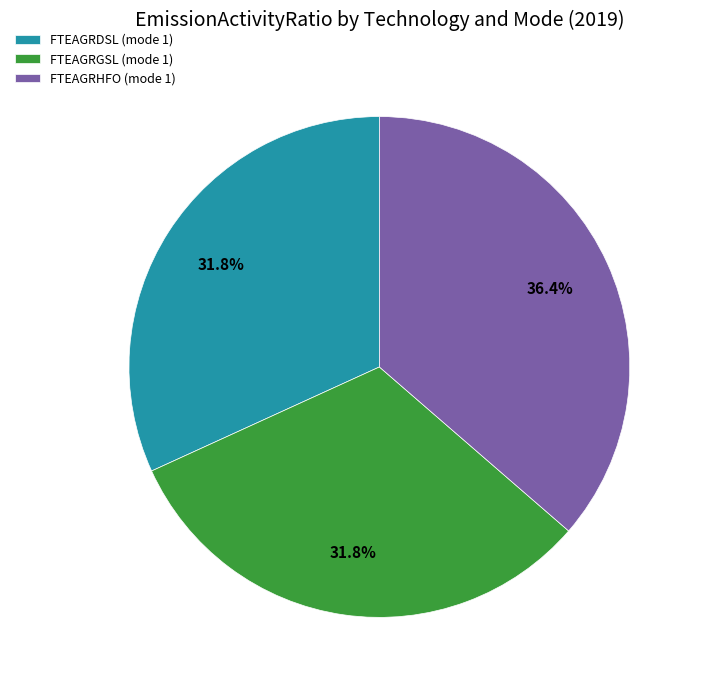

Count the number of slices in the pie.

3